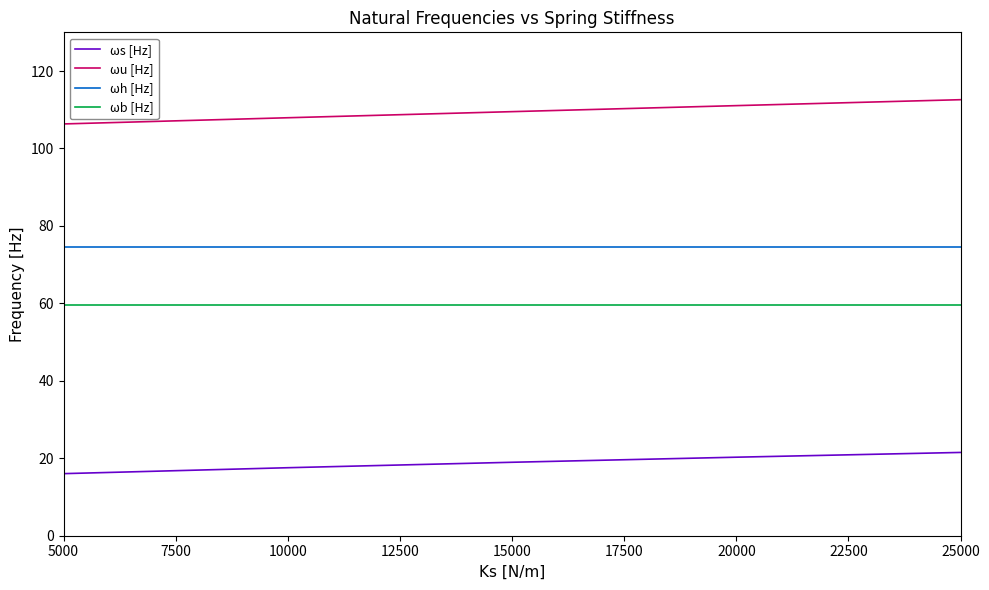

Which series has the largest range (max minus min)?

ωu [Hz]